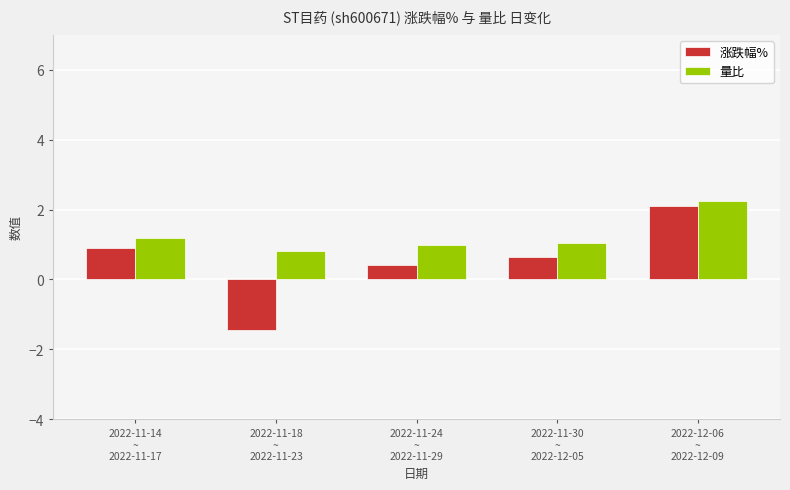

How many values in 涨跌幅% are above zero?

4